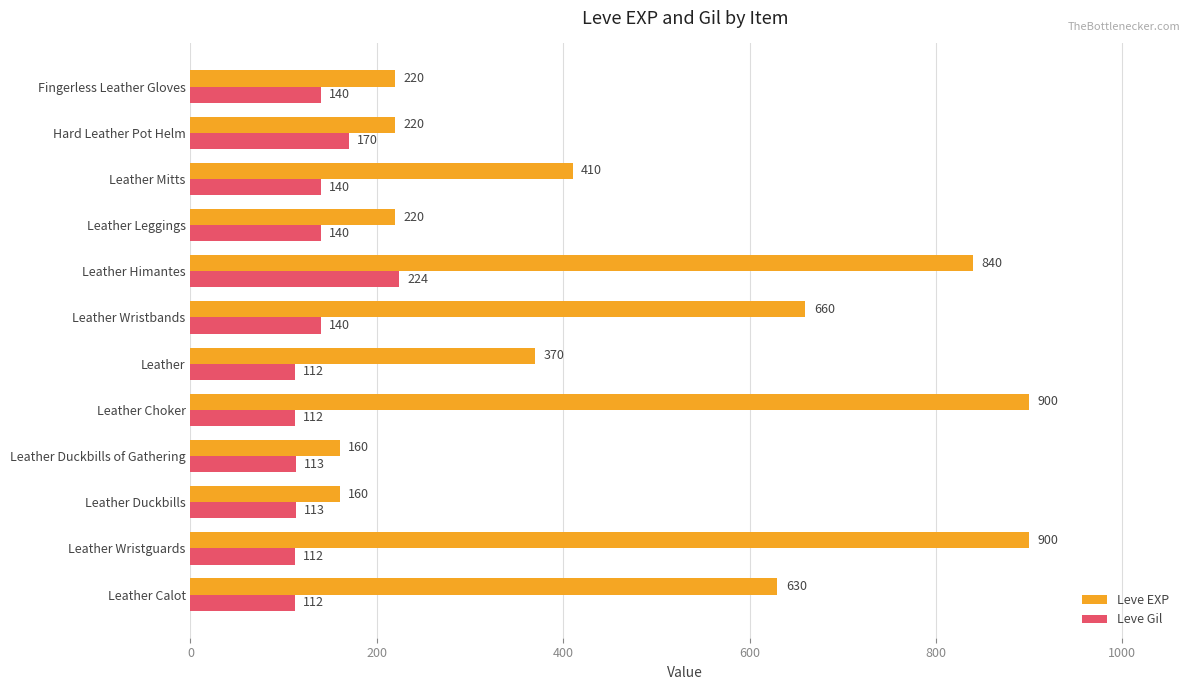

What is the smallest value displayed?

112